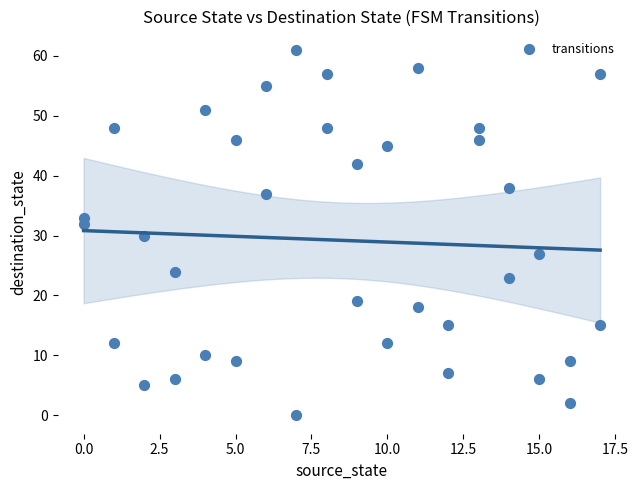

What is the range of Y values (max minus min)?

61